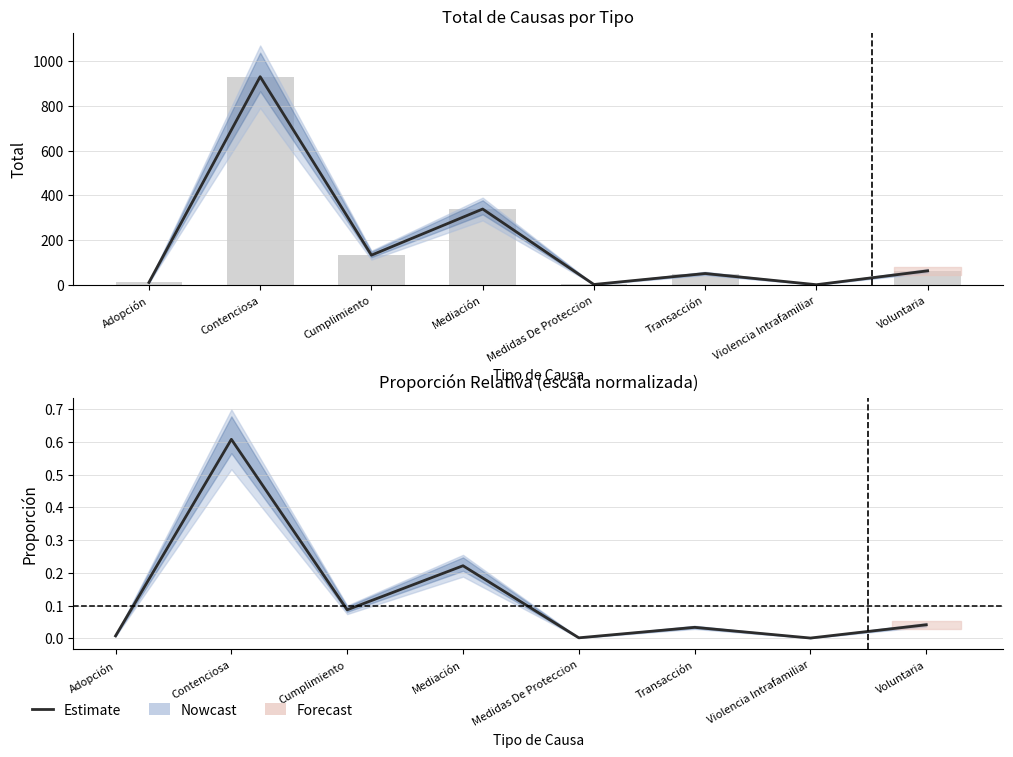

Is it true that Estimate equals 0.0 at Voluntaria?

True